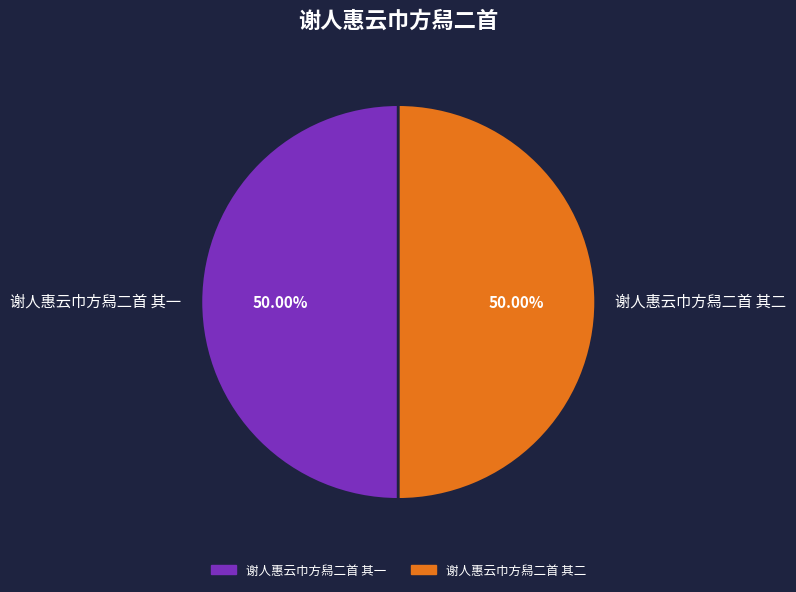

To the nearest percent, what percentage of the pie is 谢人惠云巾方舄二首 其二?

50%